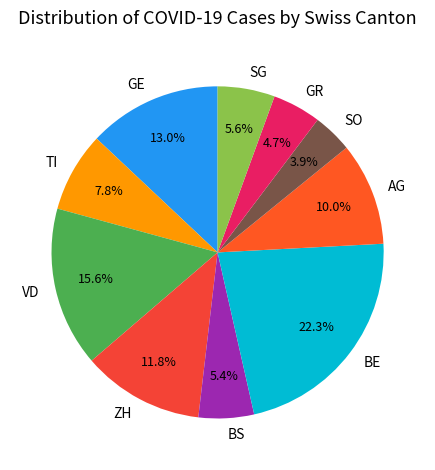

Approximately how many times larger is the value at ZH compared to BE?

0.5